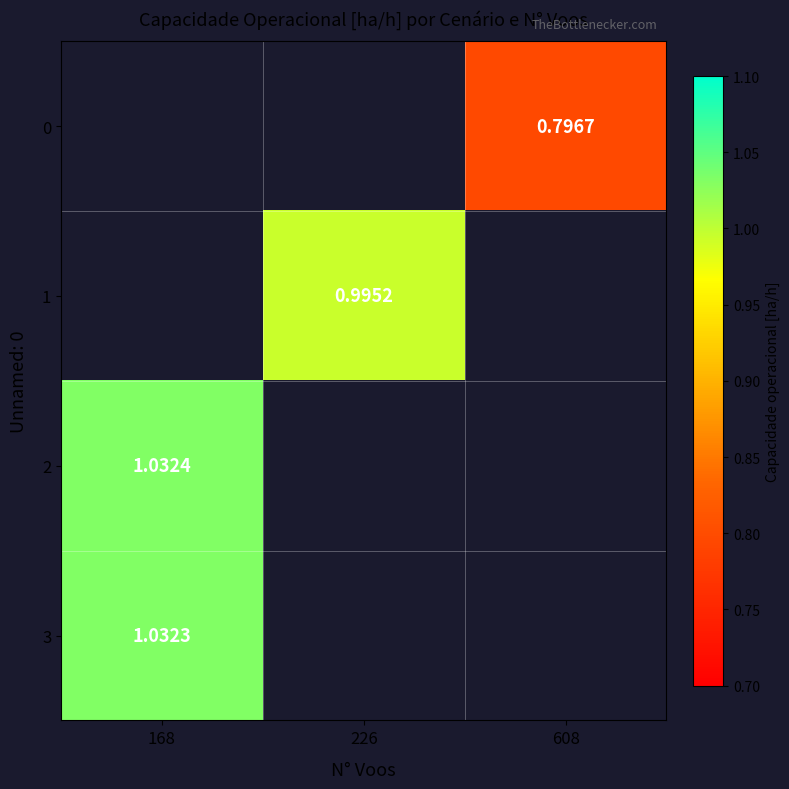

The 0 series shows 0.5 at 608. True or false?

False